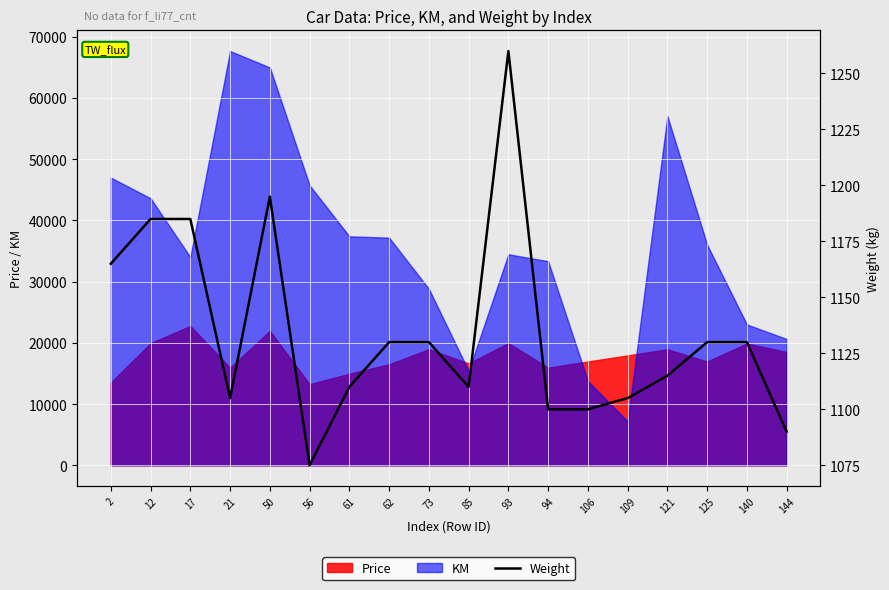

Reading left to right, transcribe all the data shown in this chart.

1165	1185	1185	1105	1195	1075	1110	1130	1130	1110	1260	1100	1100	1105	1115	1130	1130	1090